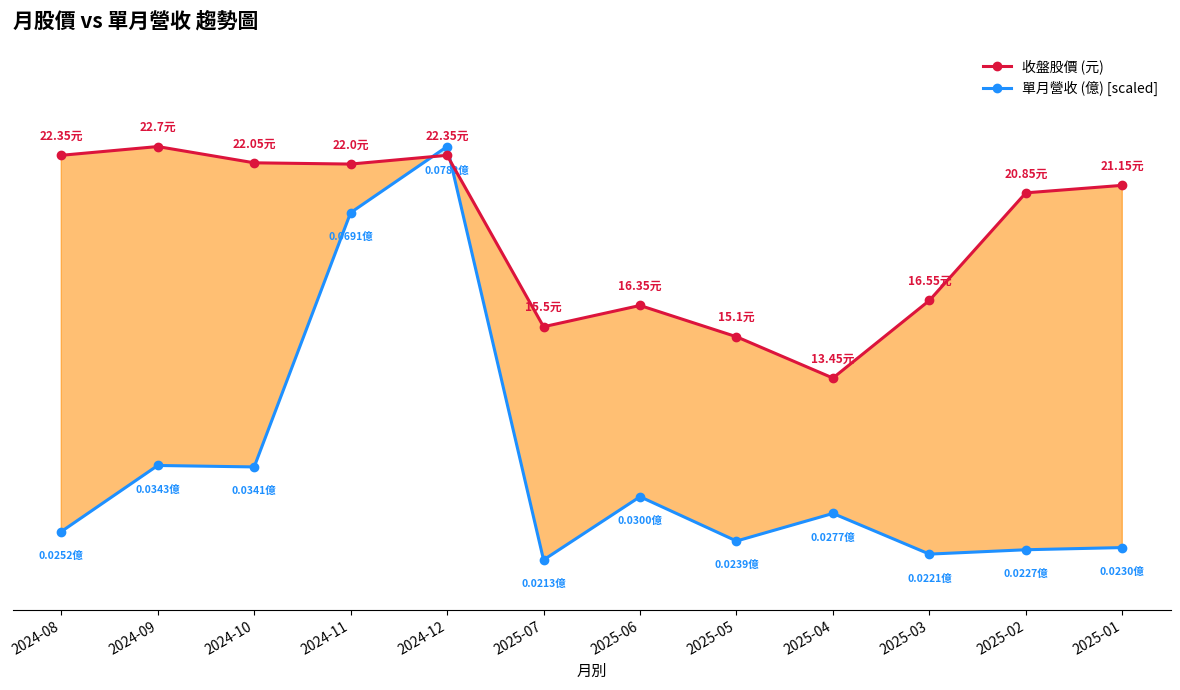

Between which two adjacent categories do 單月營收 (億) [scaled] and 收盤股價 (元) first intersect?

2024-11 and 2024-12